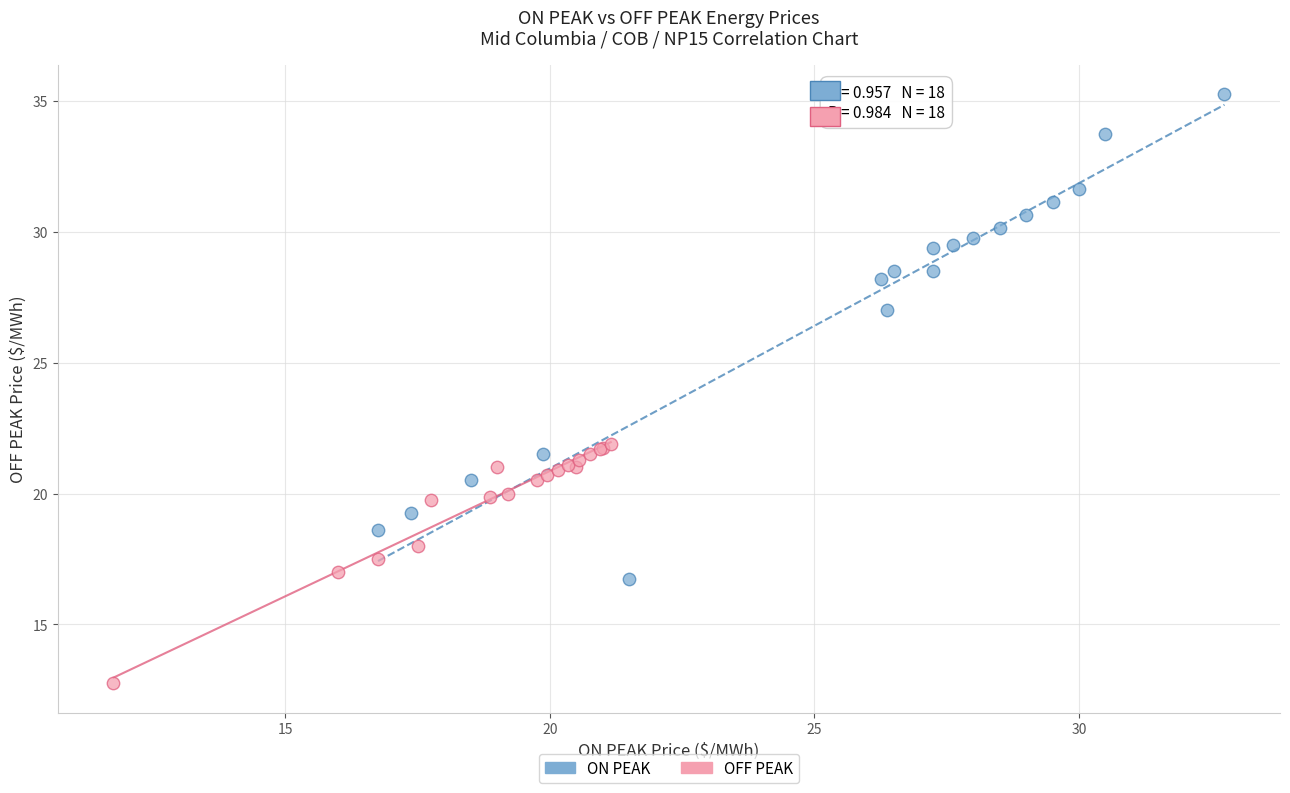

Which series reaches the maximum Y coordinate?

ON PEAK